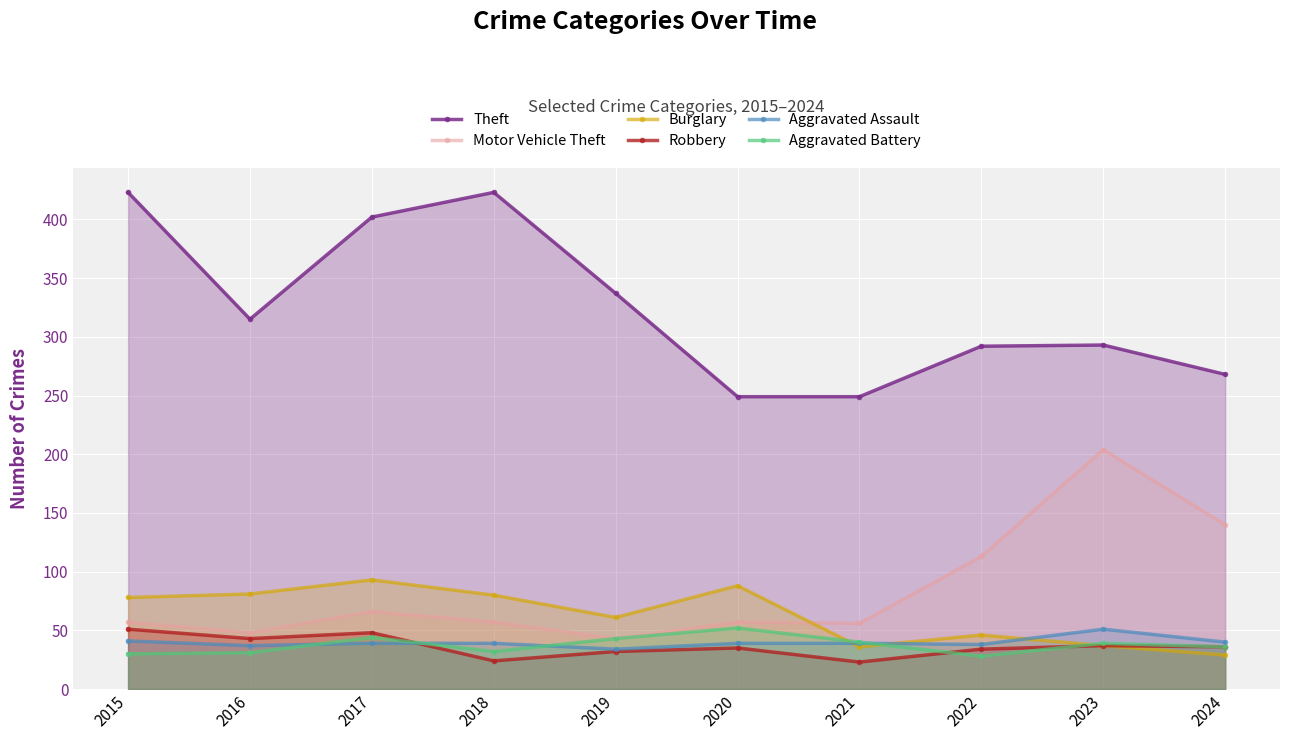

What value does the Theft series have at 2024?

268